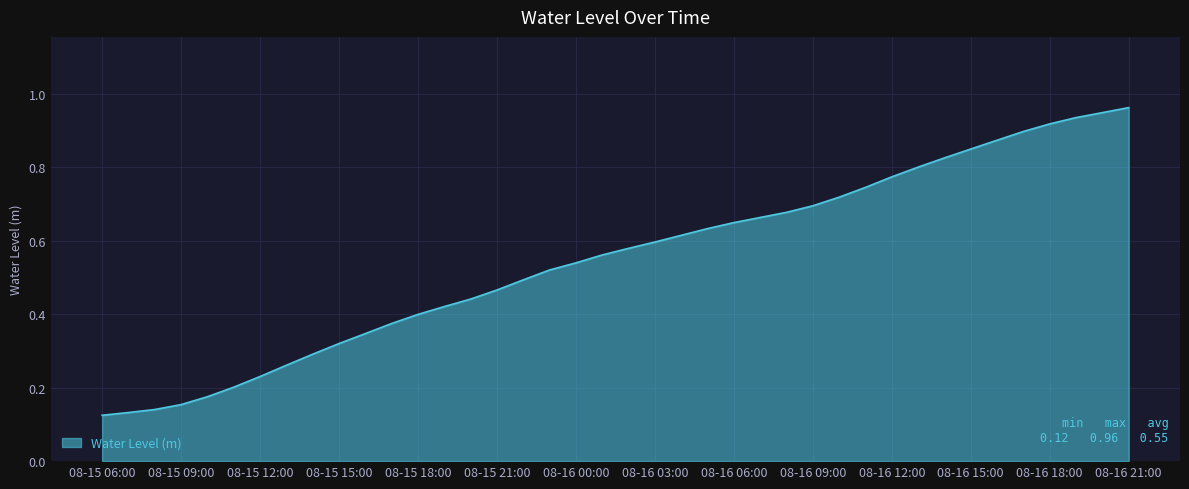

How many lines are shown in the chart?

1